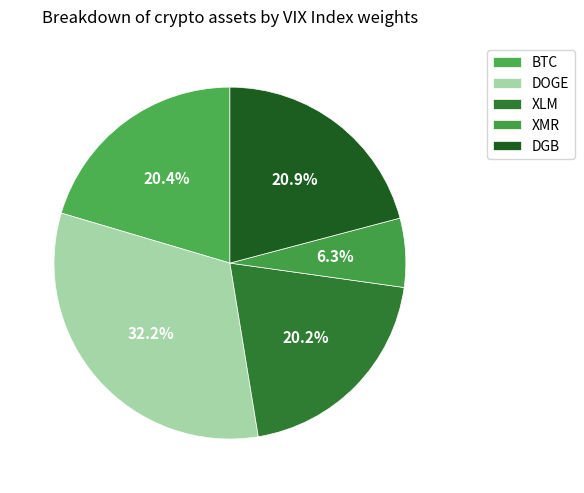

How many segments does this pie chart have?

5